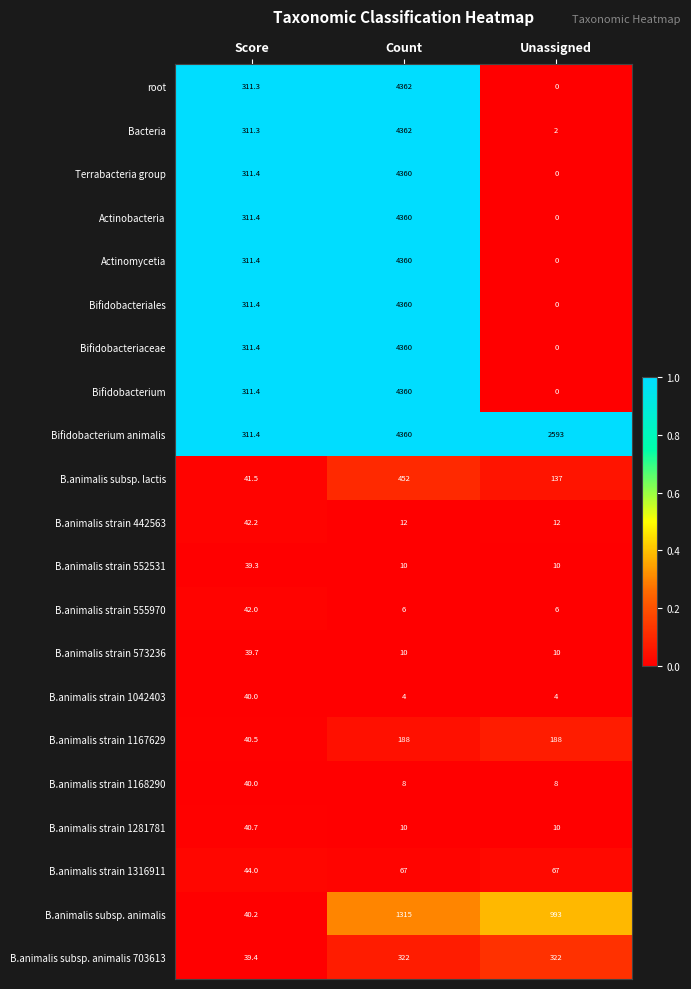

Which series has the largest total across all categories?

Bifidobacterium animalis